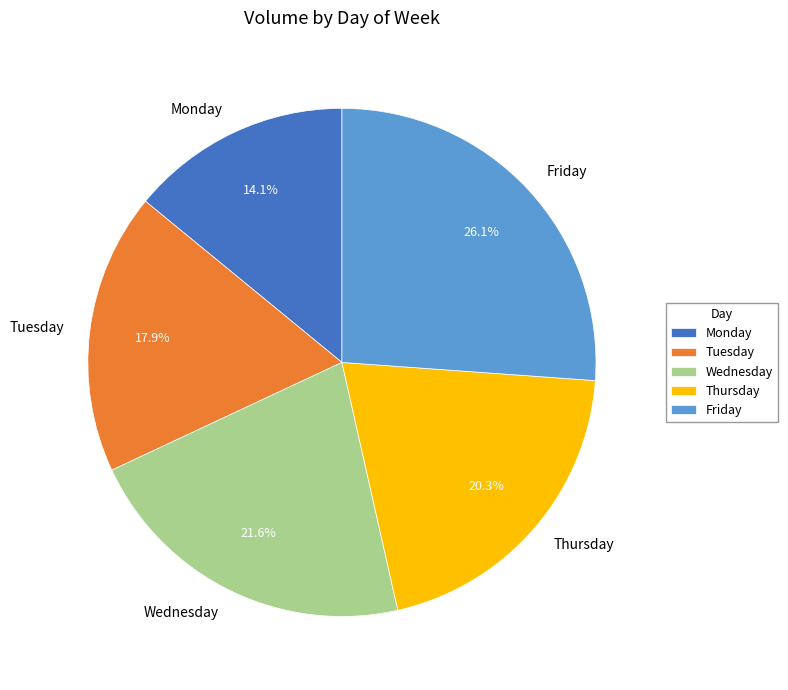

Does any single category account for the majority?

No